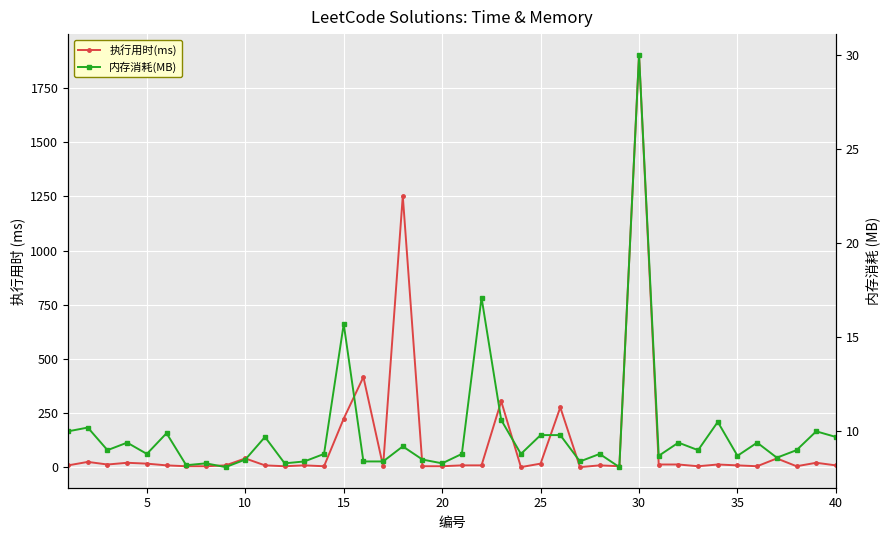

Count the number of categories in the chart.

40